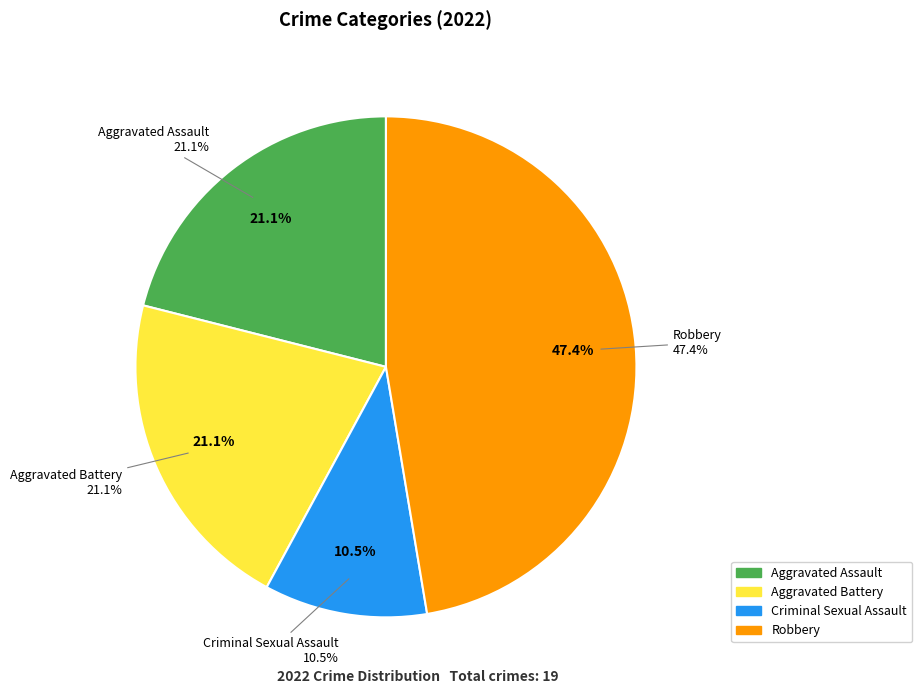

To the nearest percent, what is the average slice percentage?

25%